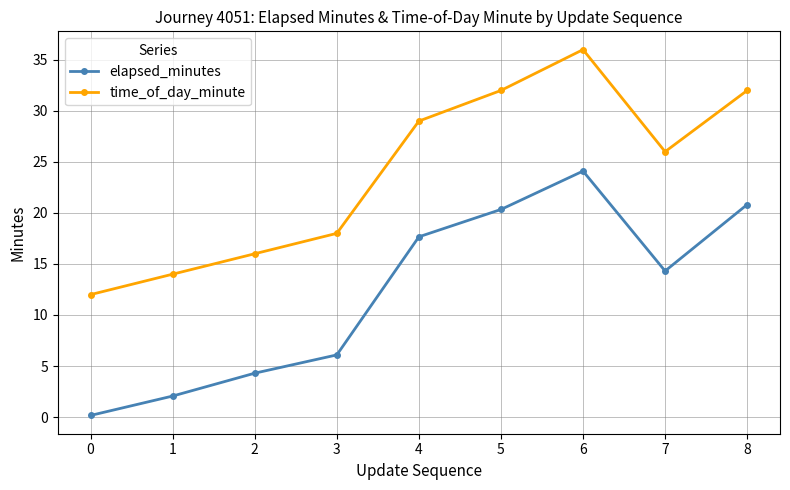

At how many categories does at least one series exceed 24?

5